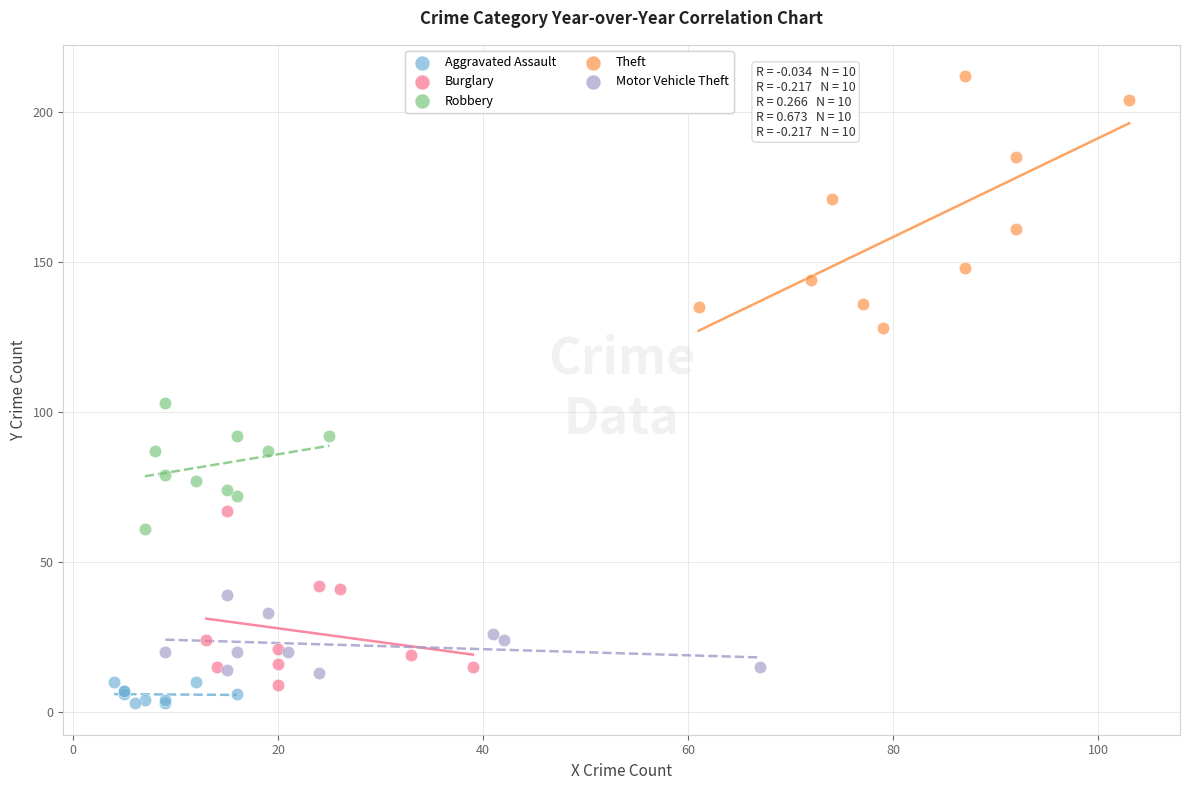

Which series reaches the maximum Y coordinate?

Theft